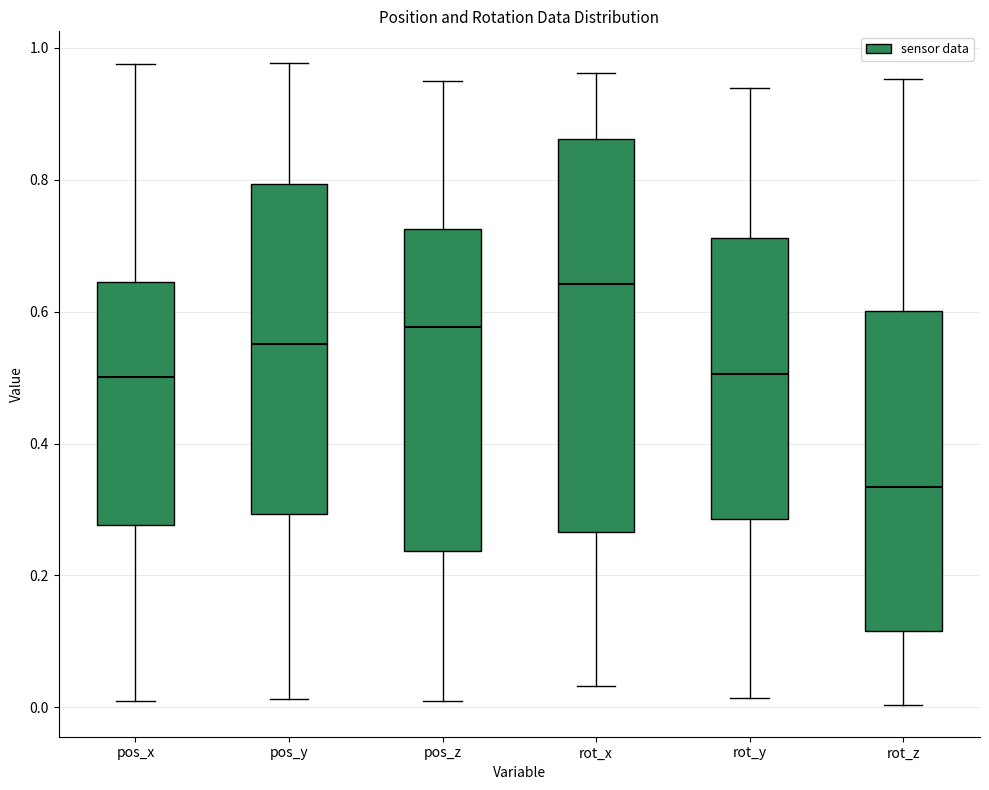

Reading left to right, transcribe this box plot: for each box, give where its median line is, the range the box spans, and where its two whiskers end, as read against the y-axis. The values are not printed on the chart, so give them approximately, as read against the axis.

pos_x: median 0.50, box 0.28 to 0.64, whiskers 0.00 to 0.98
pos_y: median 0.56, box 0.30 to 0.80, whiskers 0.02 to 0.98
pos_z: median 0.58, box 0.24 to 0.72, whiskers 0.00 to 0.94
rot_x: median 0.64, box 0.26 to 0.86, whiskers 0.04 to 0.96
rot_y: median 0.50, box 0.28 to 0.72, whiskers 0.02 to 0.94
rot_z: median 0.34, box 0.12 to 0.60, whiskers 0.00 to 0.96